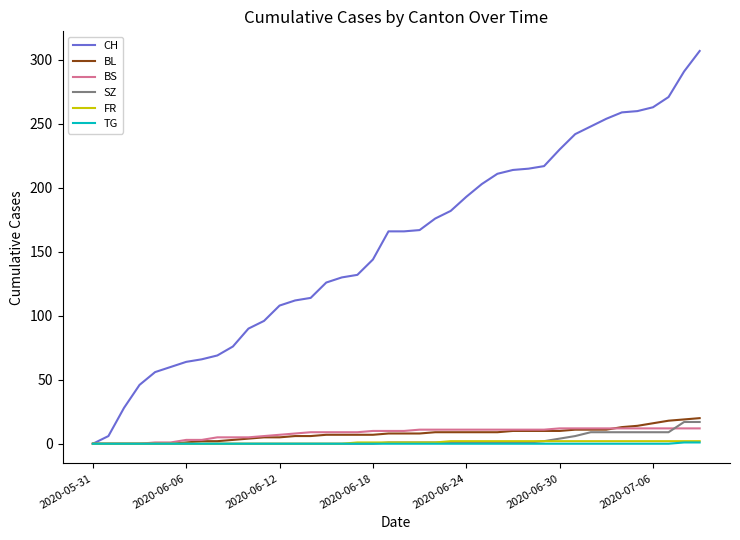

Which series has the largest total across all categories?

CH